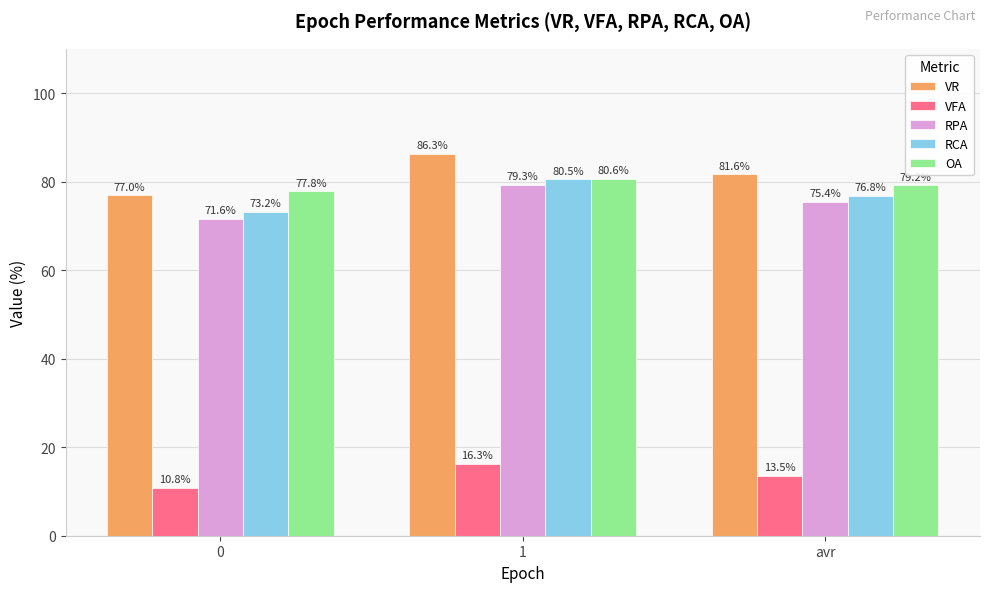

Which label corresponds to the largest value in the chart?

1